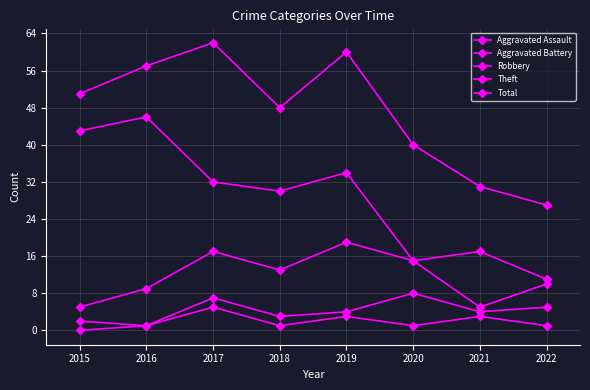

At which label does Total first exceed 51?

2016